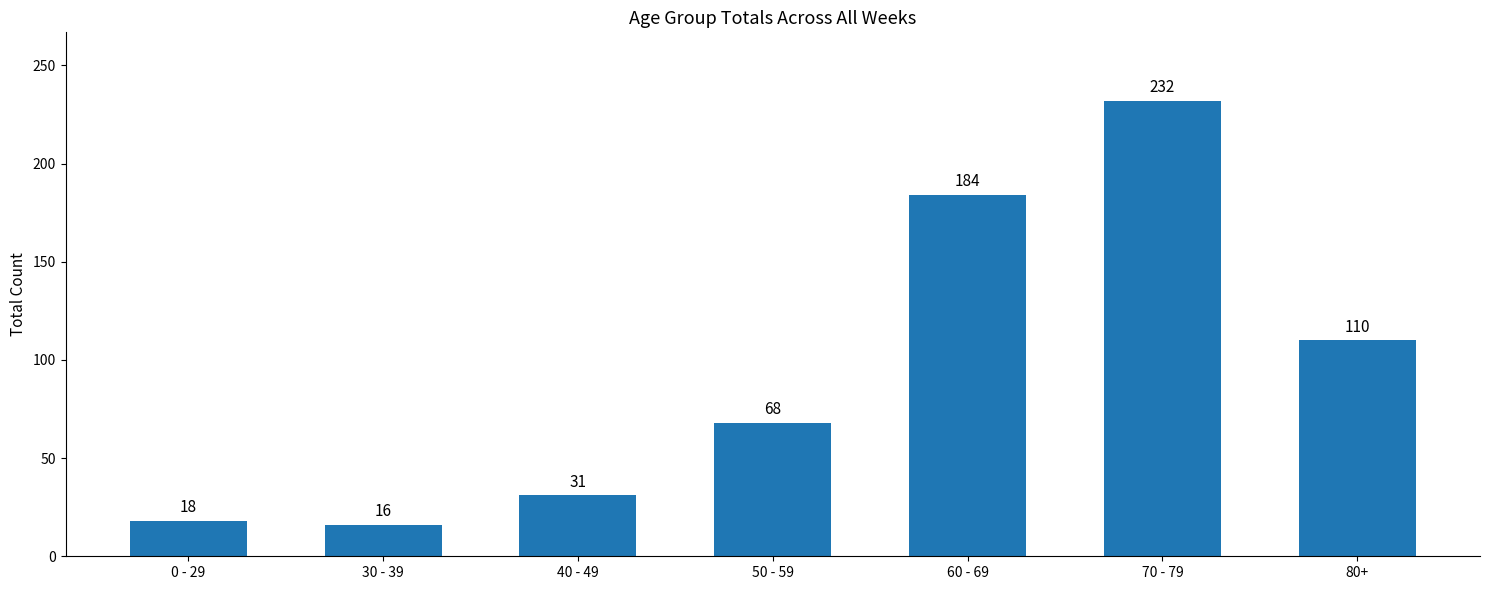

What is the difference between the maximum and second lowest values?

214